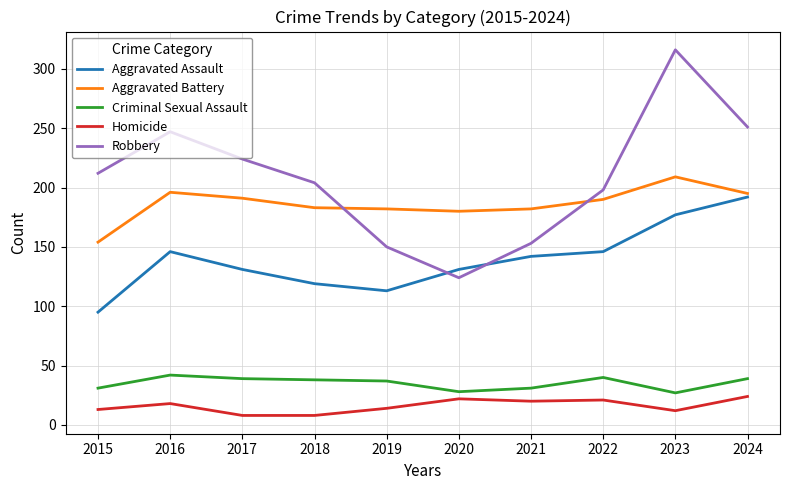

What is the approximate value of Robbery at 2019?

150